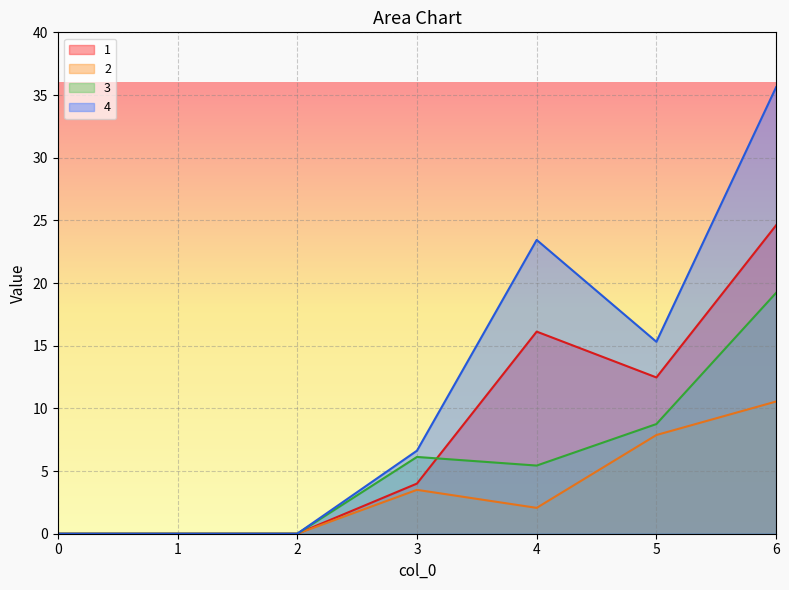

True or false: 3 has more than 1 points higher than both neighbors.

False